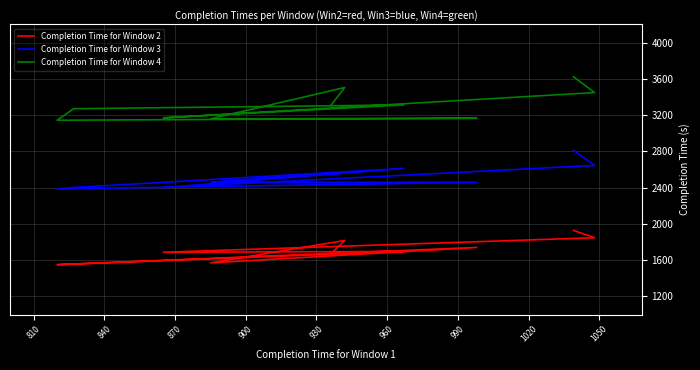

The Completion Time for Window 3 series shows 4302 at 870. True or false?

False